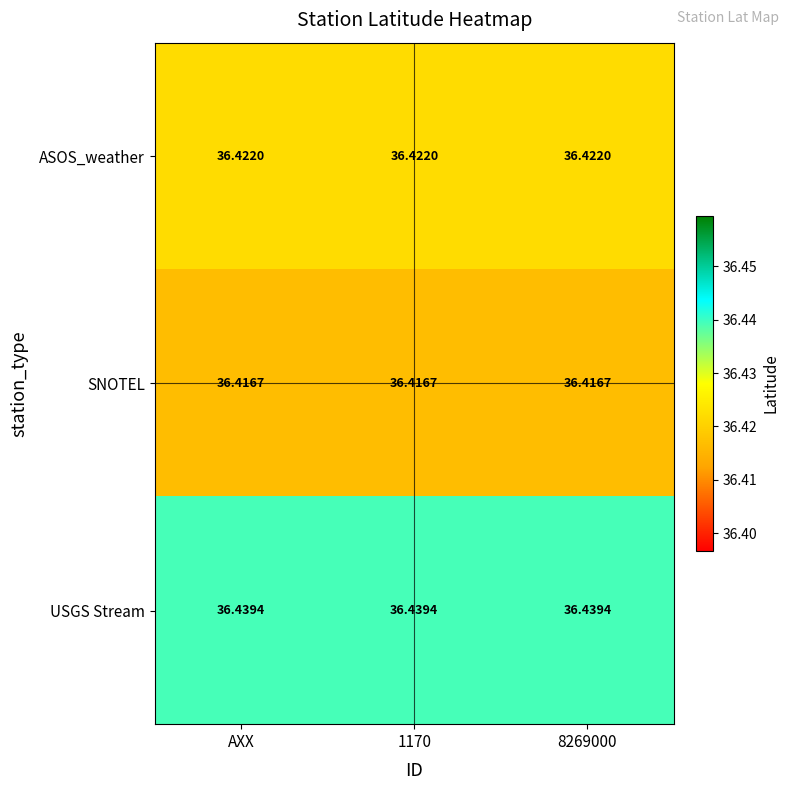

Which series has the largest total across all categories?

USGS Stream